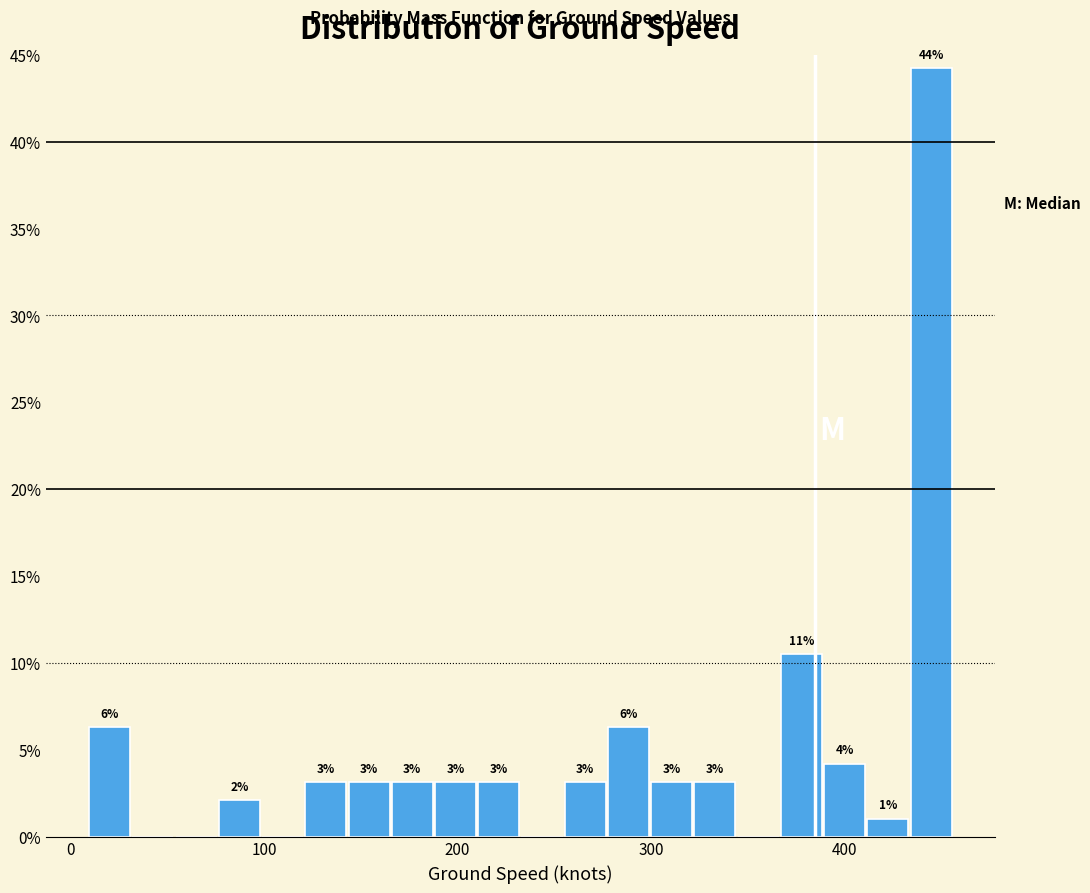

Around what value on the x-axis is the tallest bar? Give the approximate position of its centre, as read against the axis.

440